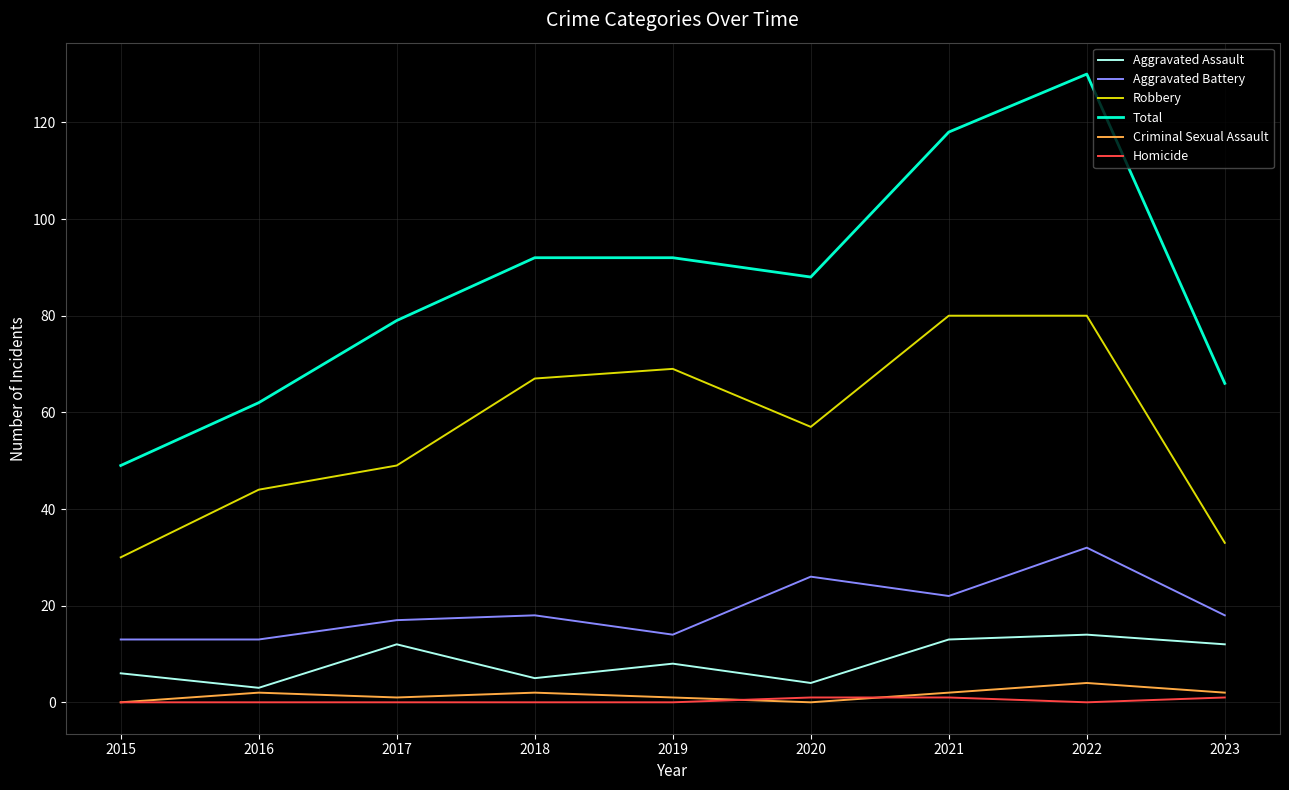

True or false: Total has a value of 118 at 2021.

True